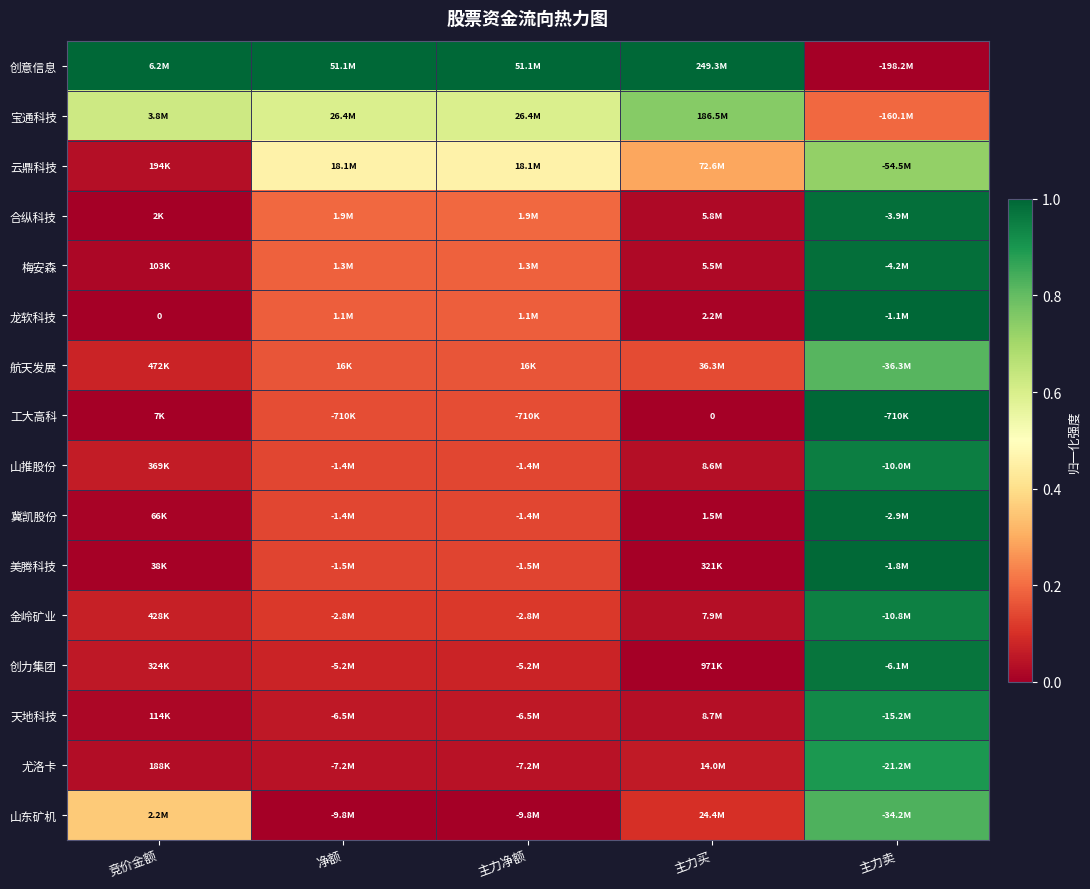

At which label is 山推股份 closest to 0?

主力买